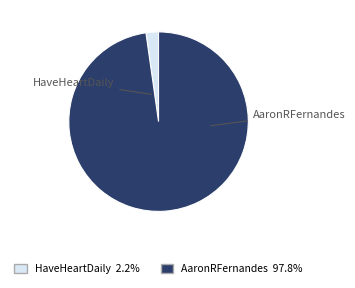

What is the ratio of the value at AaronRFernandes to the value at HaveHeartDaily?

43.5